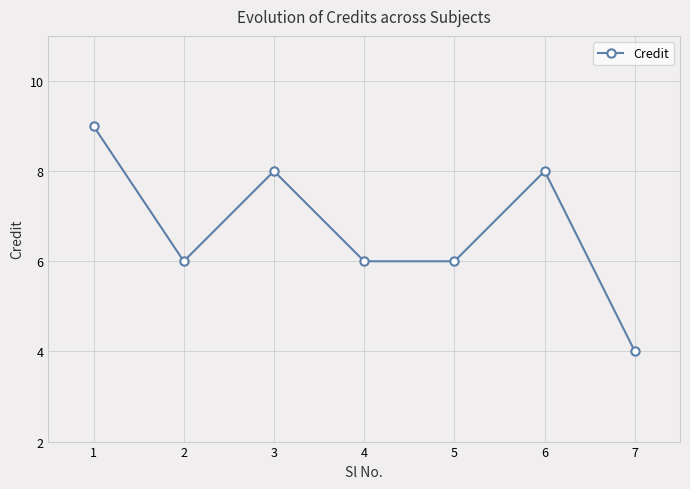

What is the value of the 4th point from the left?

6